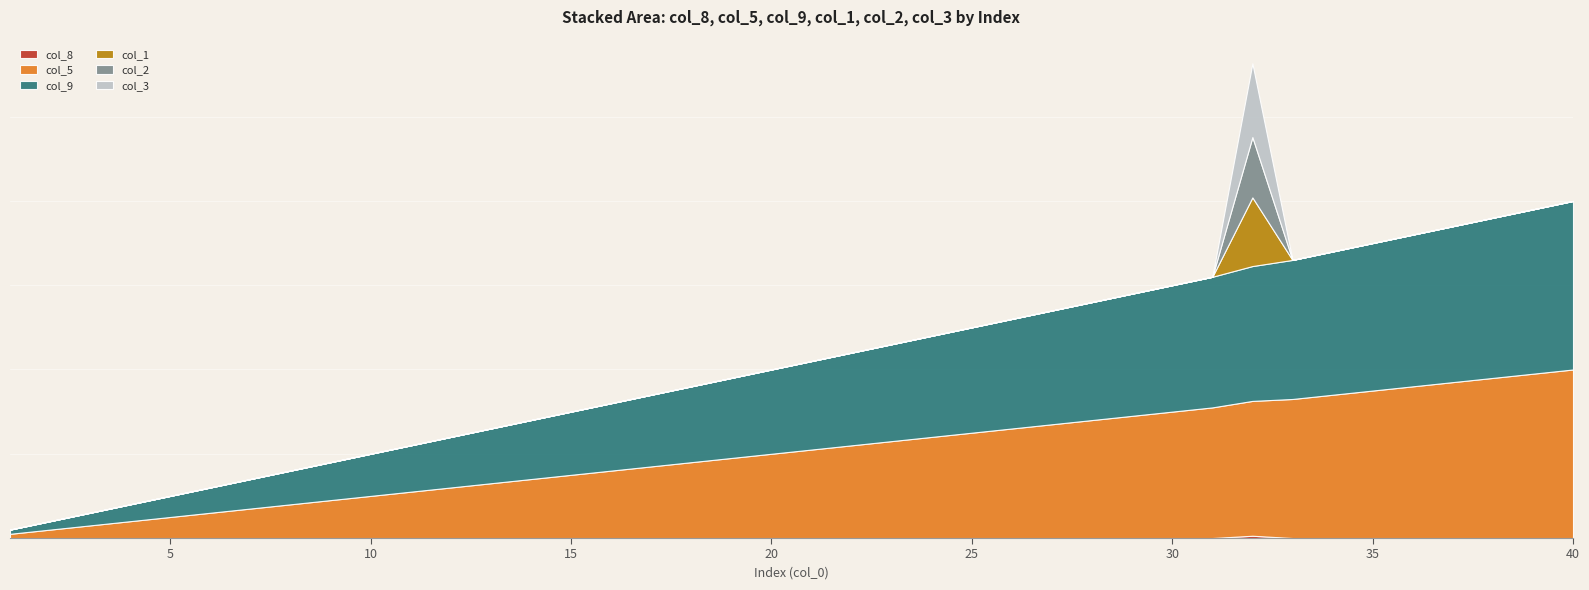

True or false: col_9 and col_8 cross at least once.

False